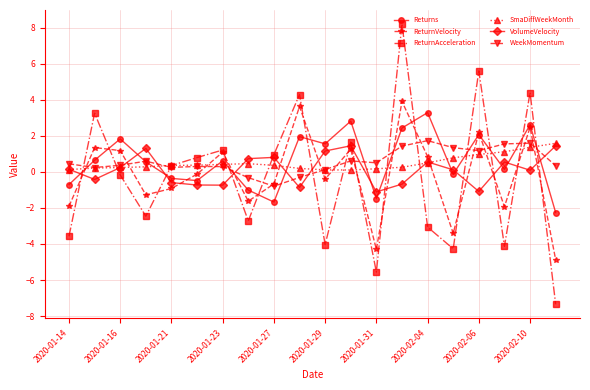

What is the value of the ReturnVelocity point at the 4th from the left?

-1.3